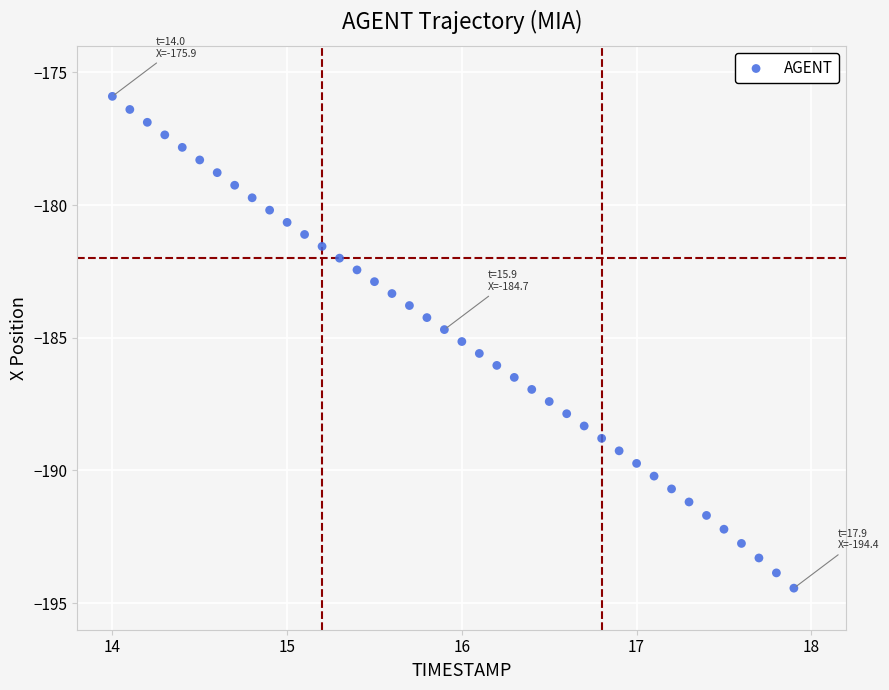

What is the range of Y values (max minus min)?

18.5